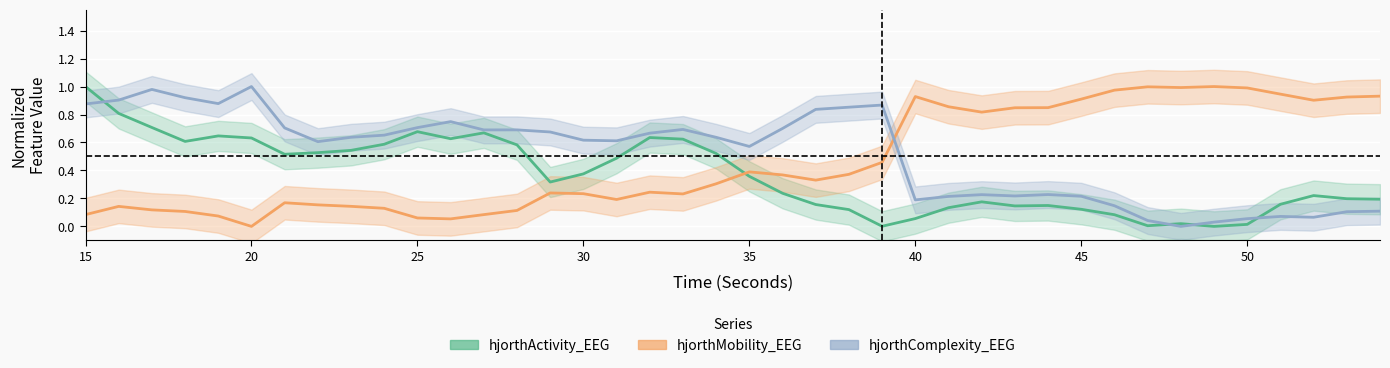

True or false: hjorthComplexity_EEG and hjorthMobility_EEG cross at least once.

True